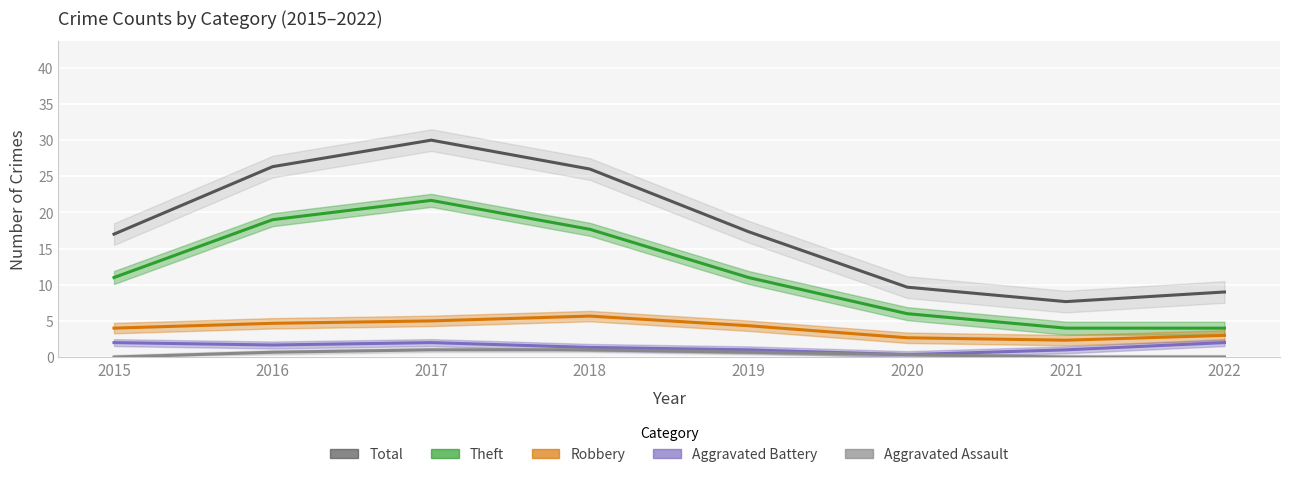

Reading left to right, what are all the values shown in this chart?

Total: 2015=17.0	2016=26.3	2017=30.0	2018=26.0	2019=17.3	2020=9.7	2021=7.7	2022=9.0
Theft: 2015=11.0	2016=19.0	2017=21.7	2018=17.7	2019=11.0	2020=6.0	2021=4.0	2022=4.0
Robbery: 2015=4.0	2016=4.7	2017=5.0	2018=5.7	2019=4.3	2020=2.7	2021=2.3	2022=3.0
Aggravated Battery: 2015=2.0	2016=1.7	2017=2.0	2018=1.3	2019=1.0	2020=0.3	2021=1.0	2022=2.0
Aggravated Assault: 2015=0.0	2016=0.7	2017=1.0	2018=1.0	2019=0.7	2020=0.3	2021=0.0	2022=0.0